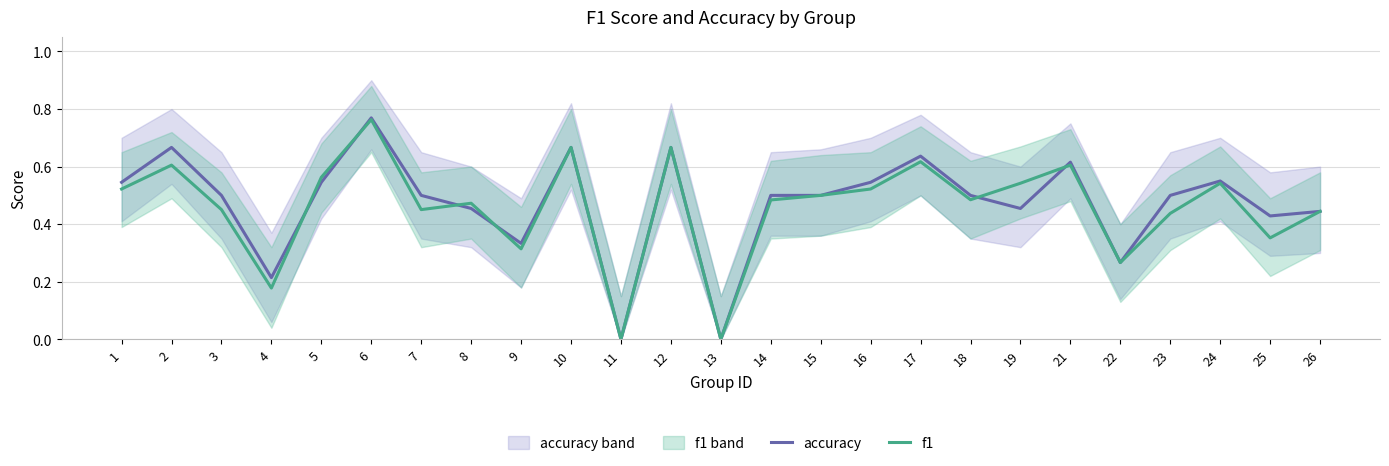

Reading right to left, extract all data points from this chart.

accuracy: 0.4	0.4	0.6	0.5	0.3	0.6	0.5	0.5	0.6	0.5	0.5	0.5	0.0	0.7	0.0	0.7	0.3	0.5	0.5	0.8	0.5	0.2	0.5	0.7	0.5
f1: 0.4	0.4	0.5	0.4	0.3	0.6	0.5	0.5	0.6	0.5	0.5	0.5	0.0	0.7	0.0	0.7	0.3	0.5	0.5	0.8	0.6	0.2	0.5	0.6	0.5